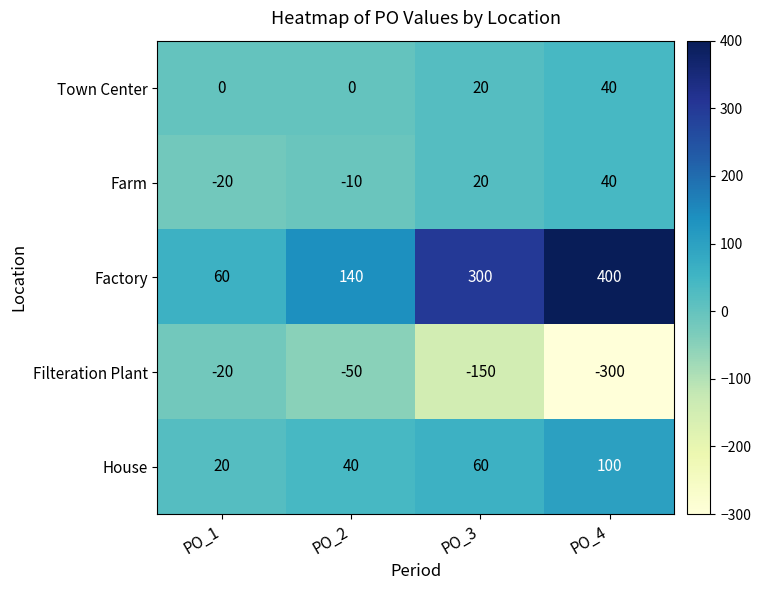

True or false: House has a value of 58 at PO_2.

False